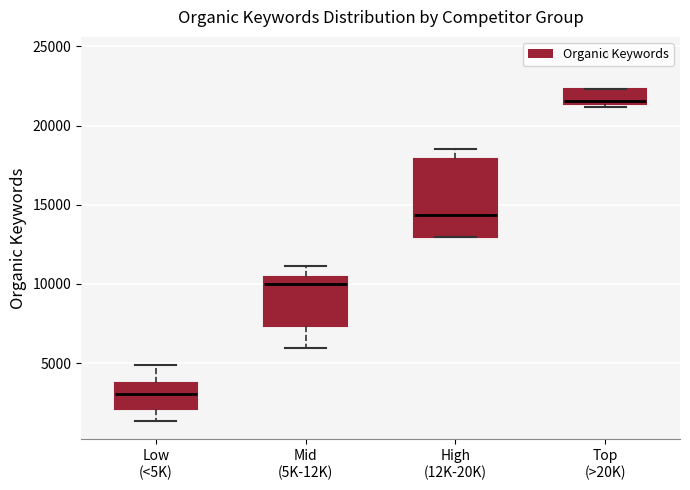

Where is the upper edge of the box for Top (>20K) on the y-axis? The values are not printed on the chart, so give them approximately, as read against the axis.

22500